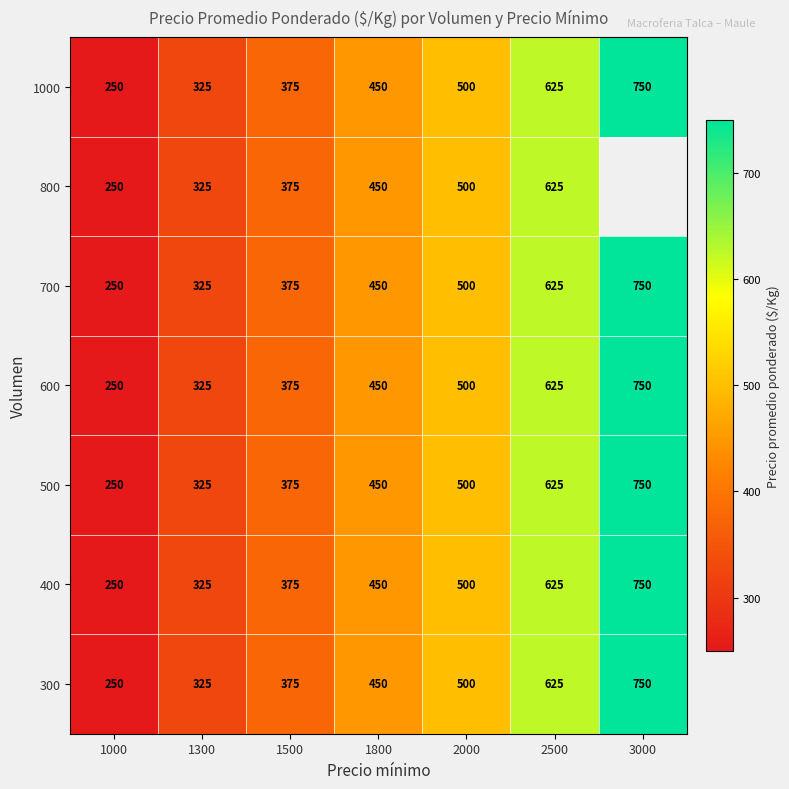

At which label does 800 reach its peak?

2500